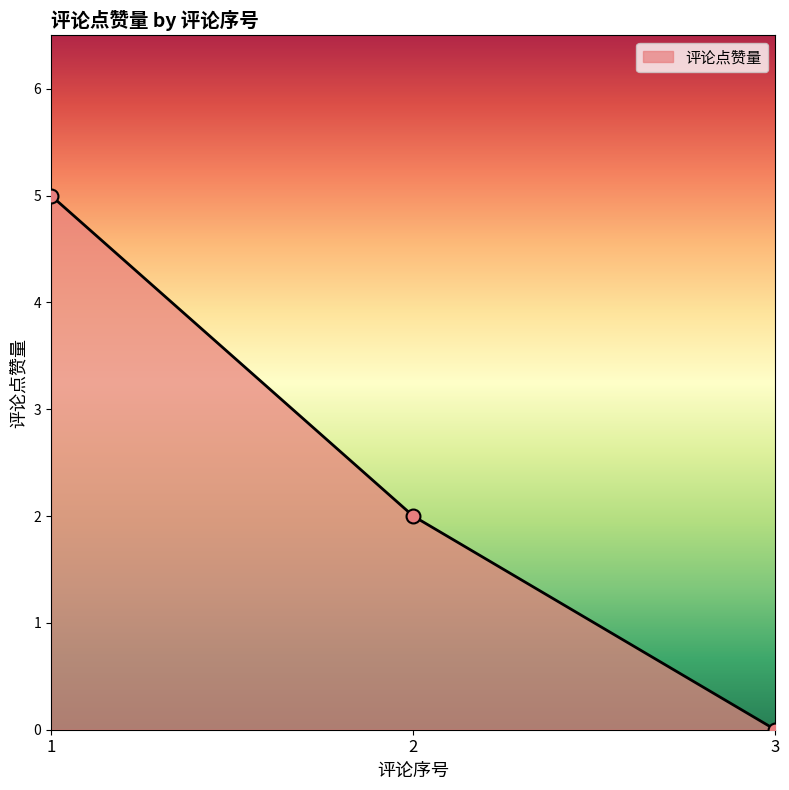

Which has a higher value, 2 or 1?

1